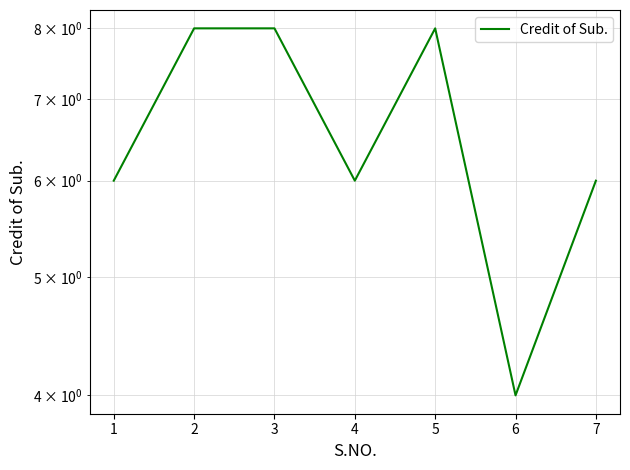

At which label is the value closest to 6?

1